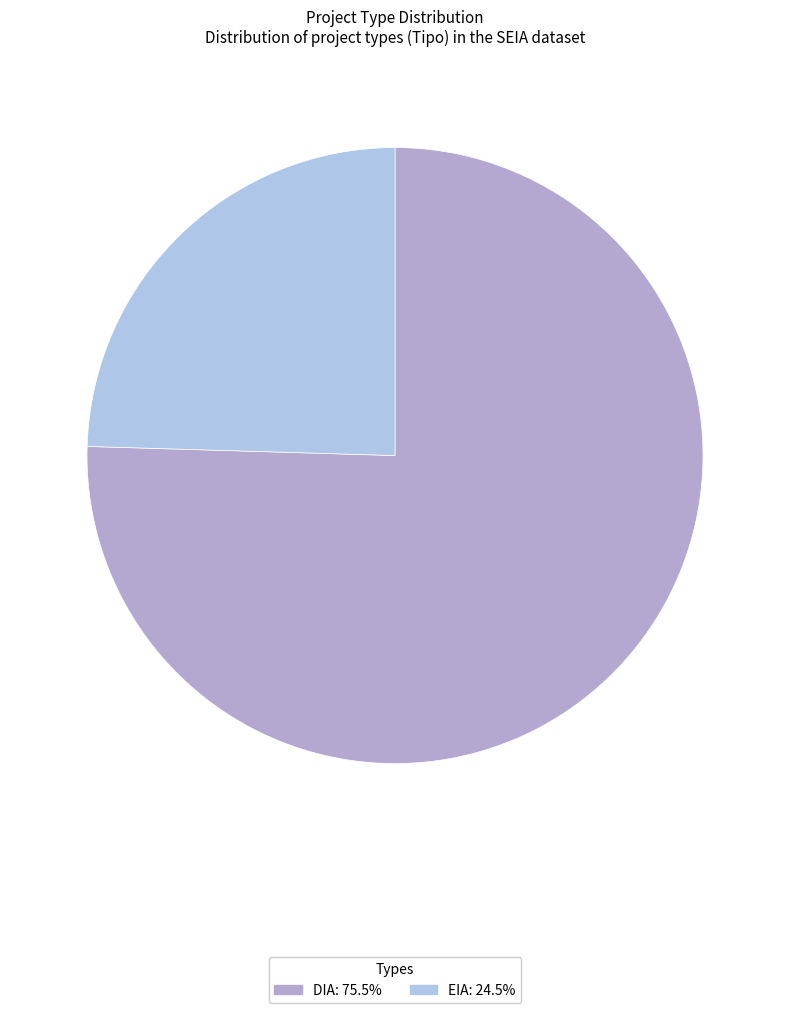

Is DIA the majority of the pie?

Yes